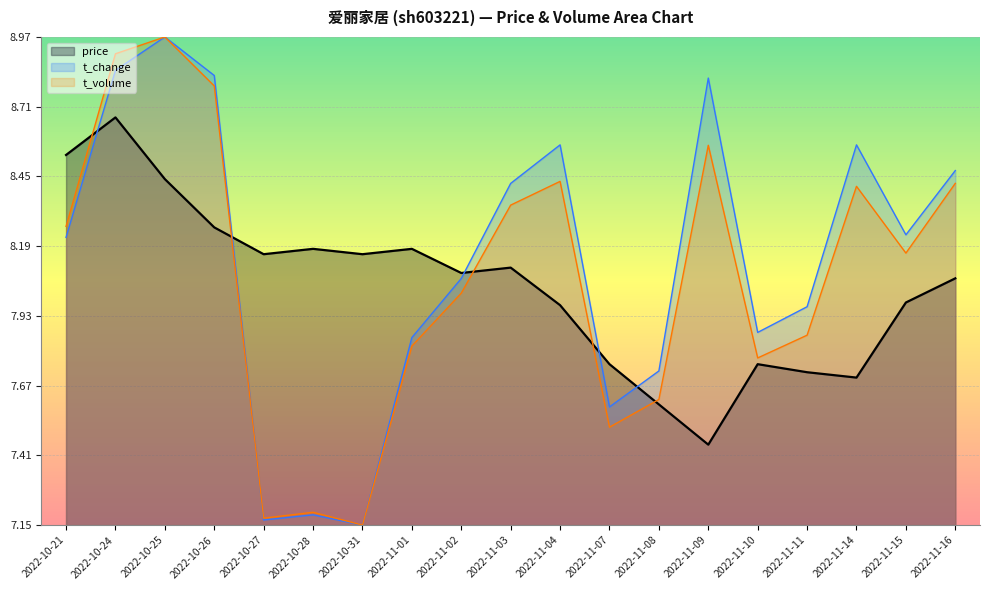

How many lines are shown in the chart?

3